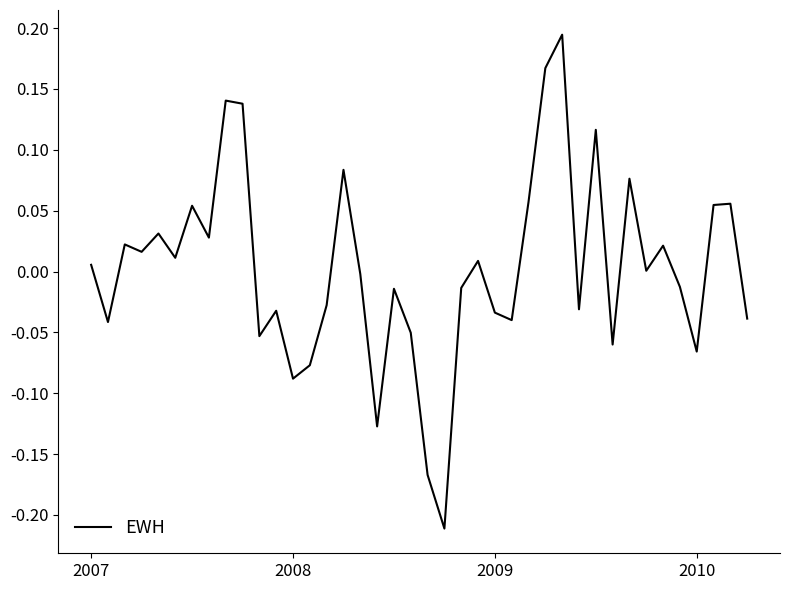

What is the difference between the maximum and minimum values?

0.4